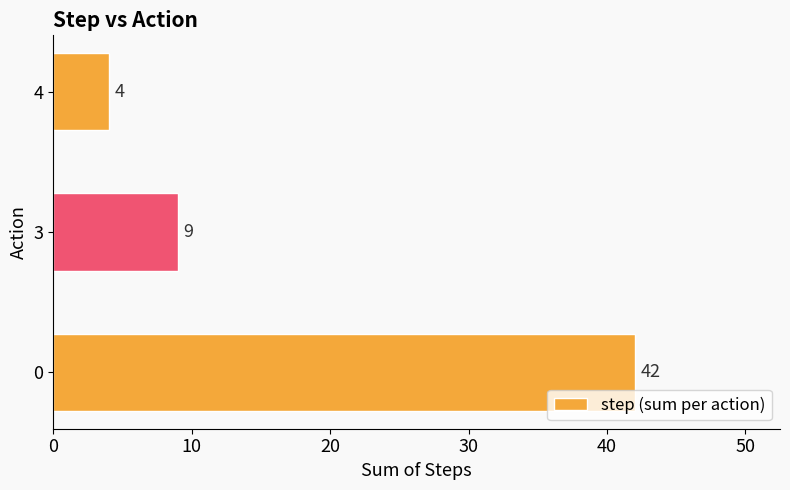

How many categories are shown in the chart?

3